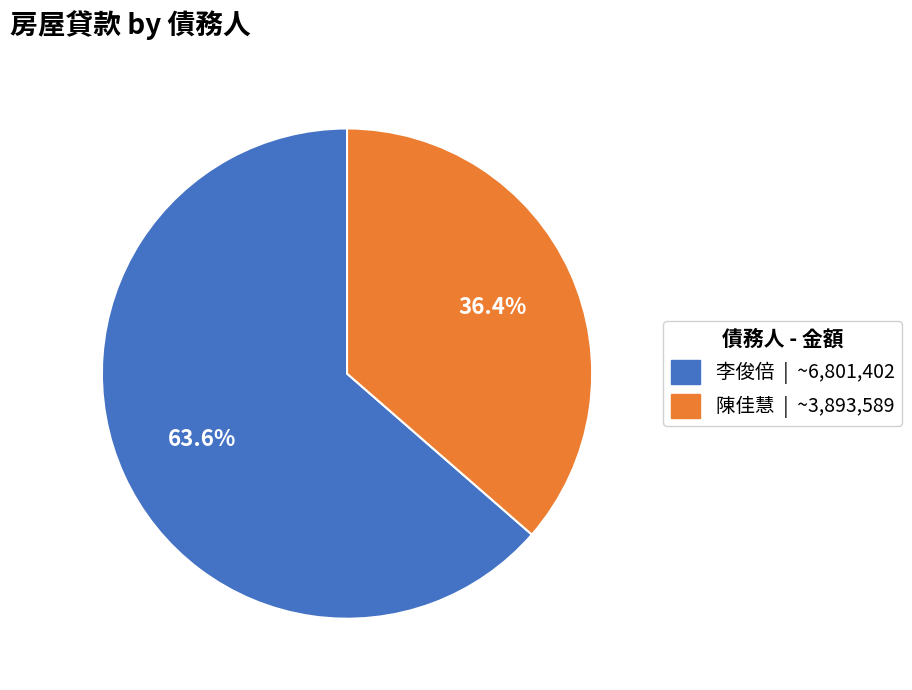

Combined, what portion of the pie is 李俊倍 | ~6,801,402 and 陳佳慧 | ~3,893,589?

100.0%